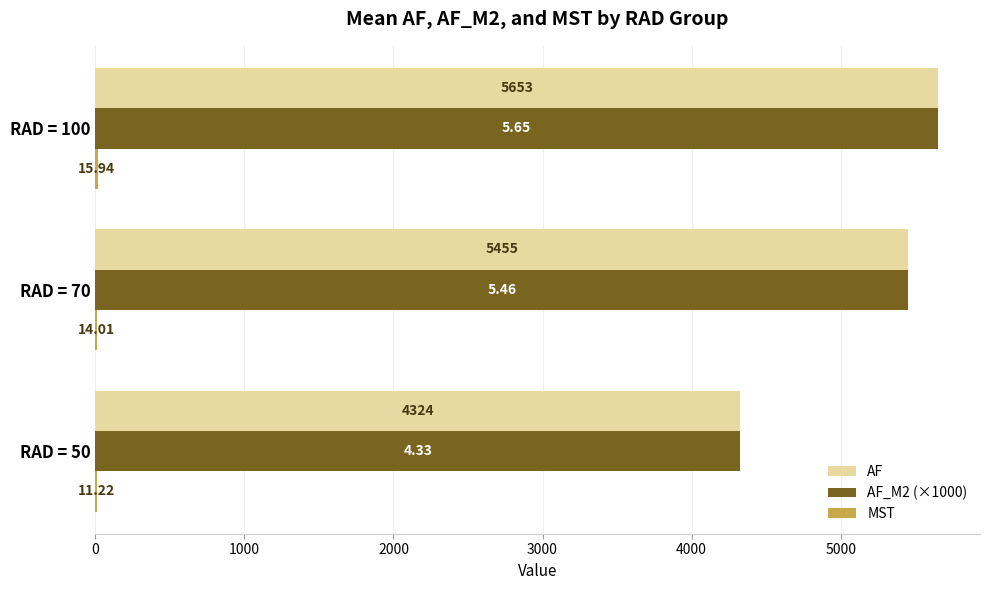

At which category is the sum across all series the highest?

RAD = 100